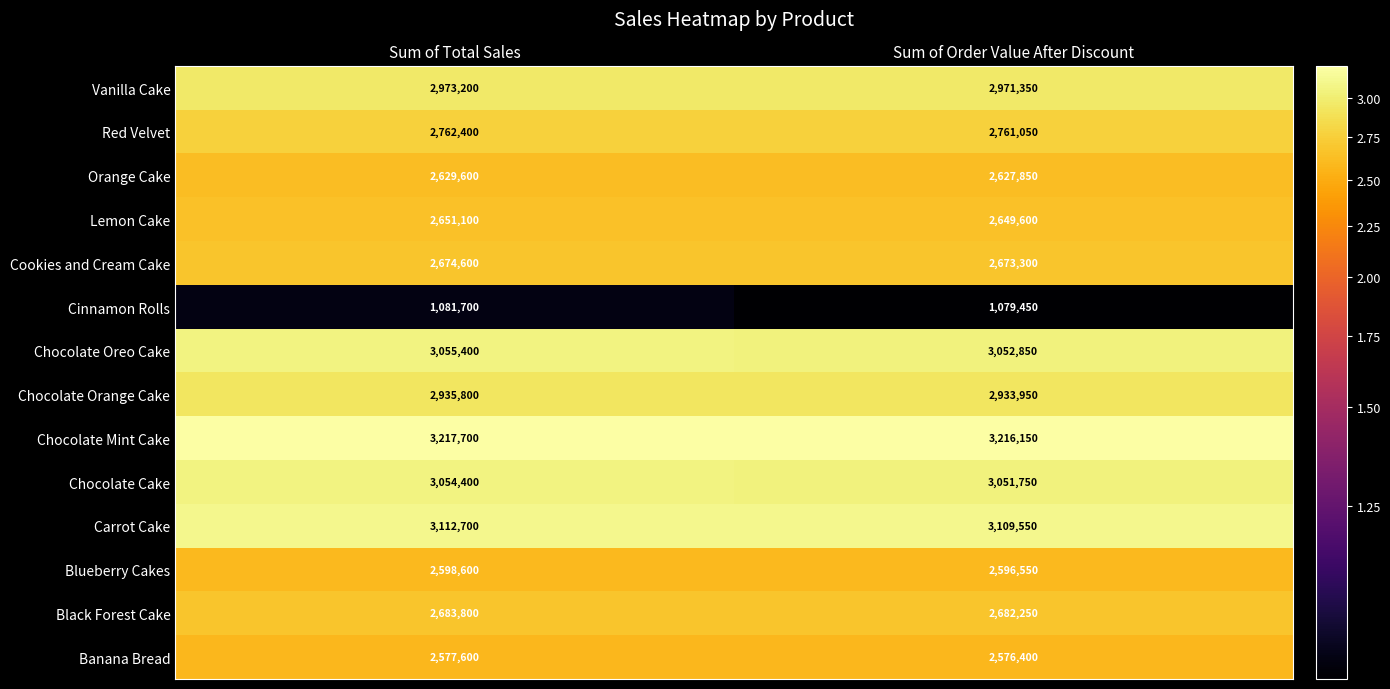

Which series has the widest spread of values?

Carrot Cake